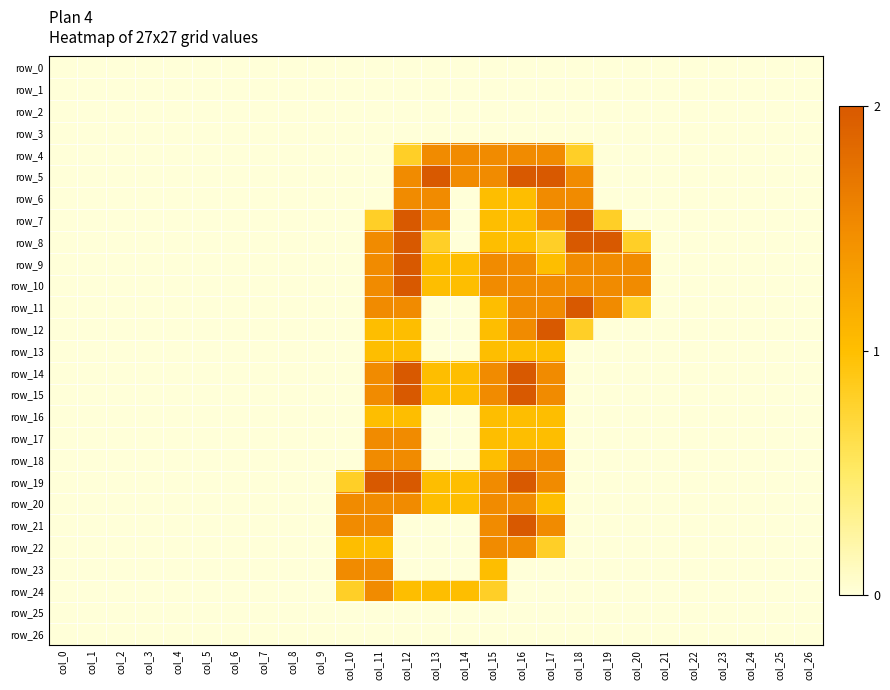

Is it true that row_14 equals 0.5 at col_17?

False